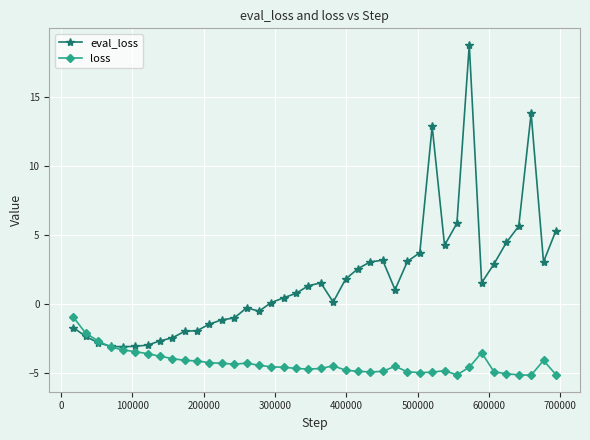

Rank the series by their average value, from highest to lowest.

eval_loss, loss